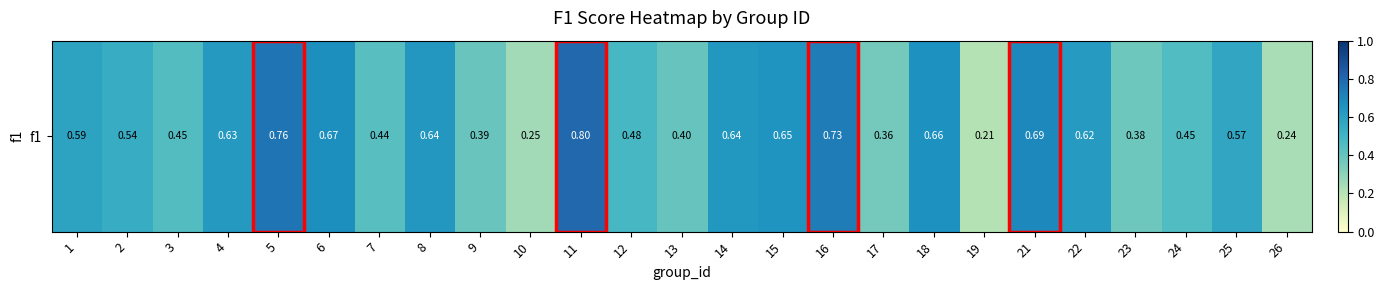

At which category does the chart reach its minimum across all series?

19